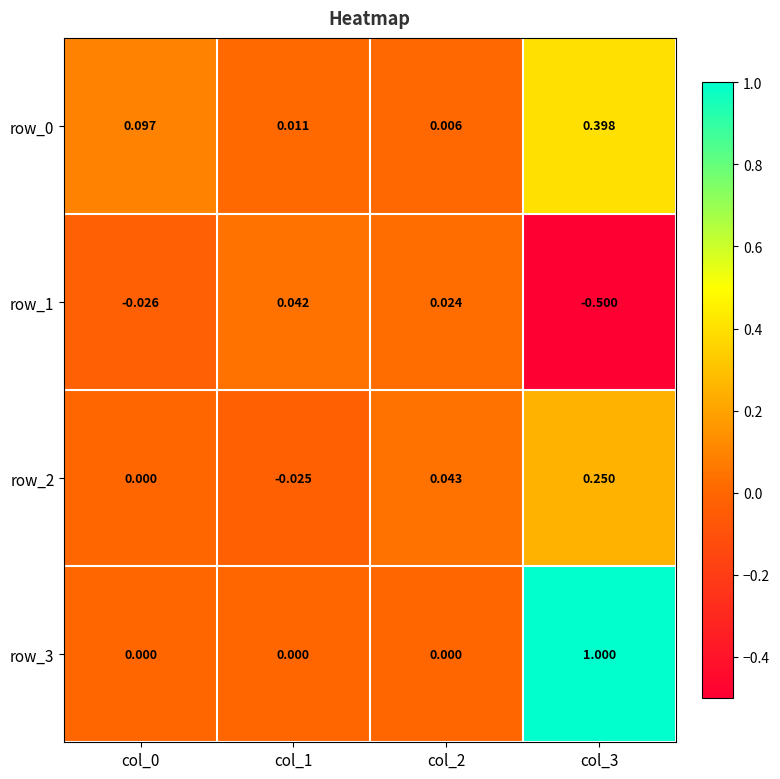

Reading left to right, what are all the values shown in this chart?

row_0: col_0=0.1	col_1=0.0	col_2=0.0	col_3=0.4
row_1: col_0=-0.0	col_1=0.0	col_2=0.0	col_3=-0.5
row_2: col_0=0.0	col_1=-0.0	col_2=0.0	col_3=0.2
row_3: col_0=0.0	col_1=0.0	col_2=0.0	col_3=1.0